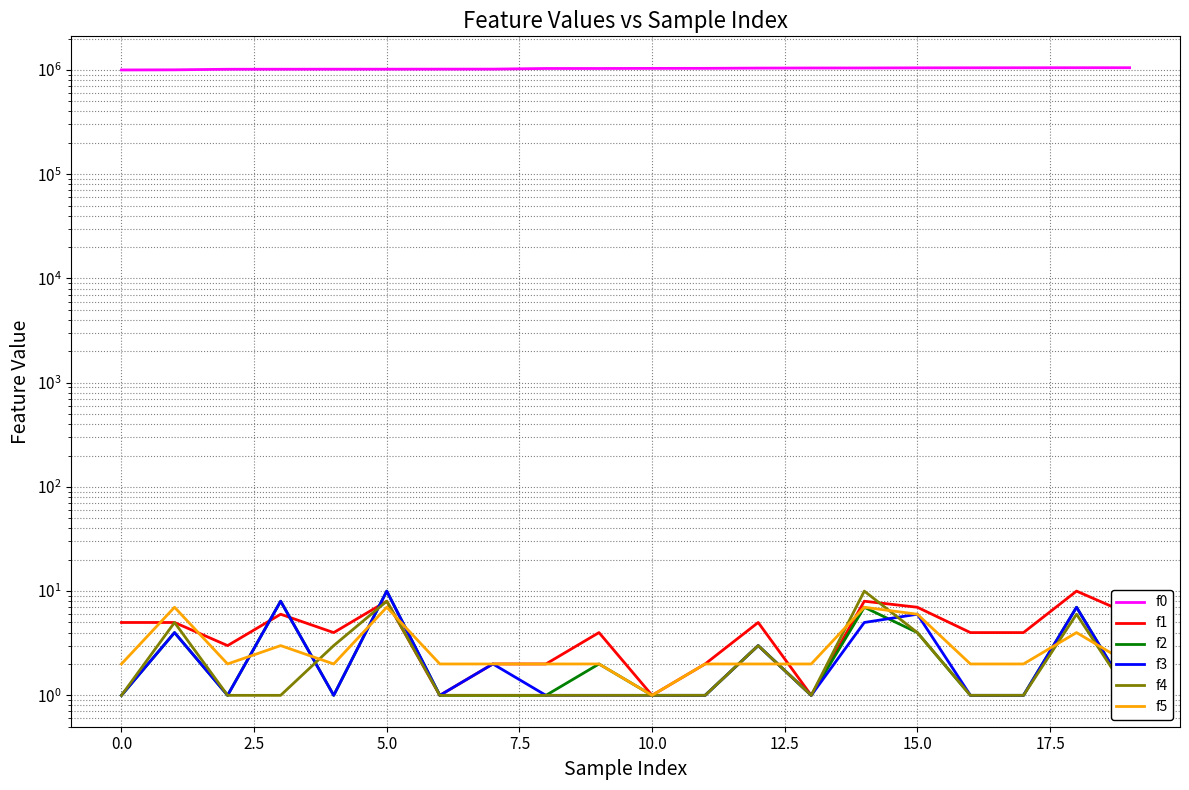

True or false: f1 and f5 intersect in this chart.

True